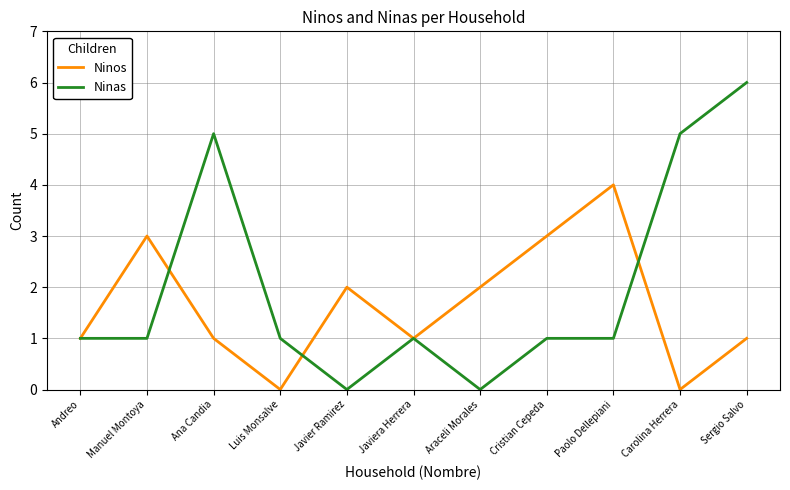

In Ninos, how many points are higher than both neighbors (excluding endpoints)?

3